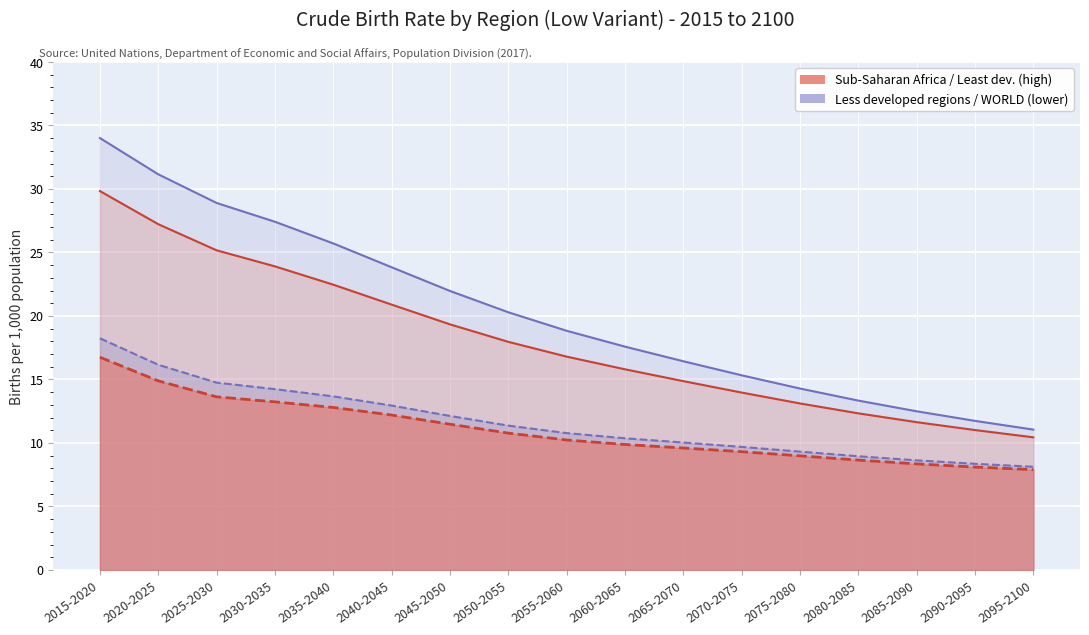

What is the label of the 14th point from the right?

2030-2035